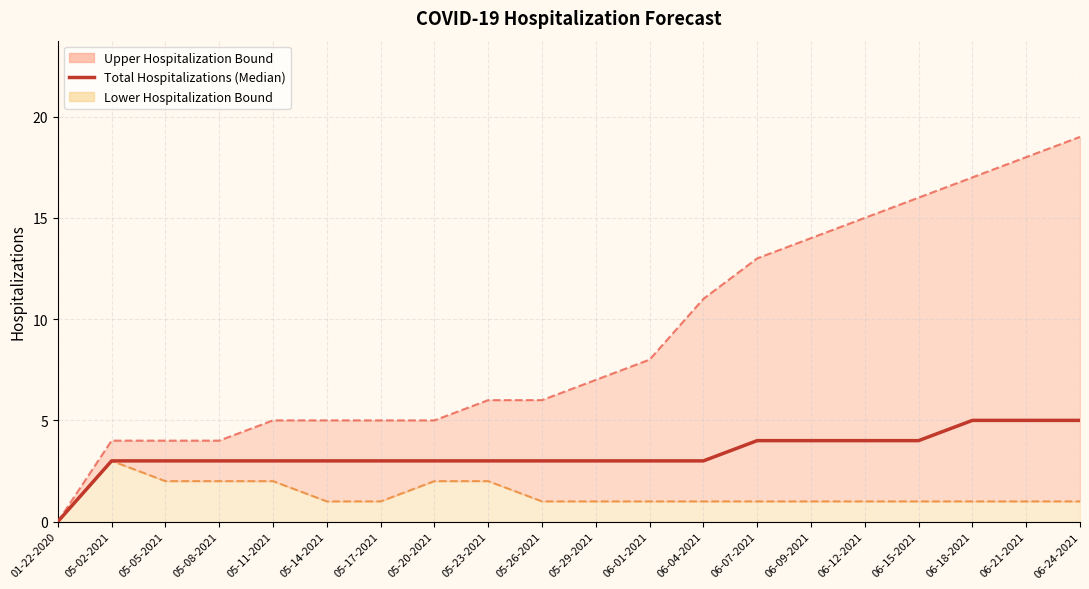

Which label corresponds to the smallest value in the chart?

01-22-2020